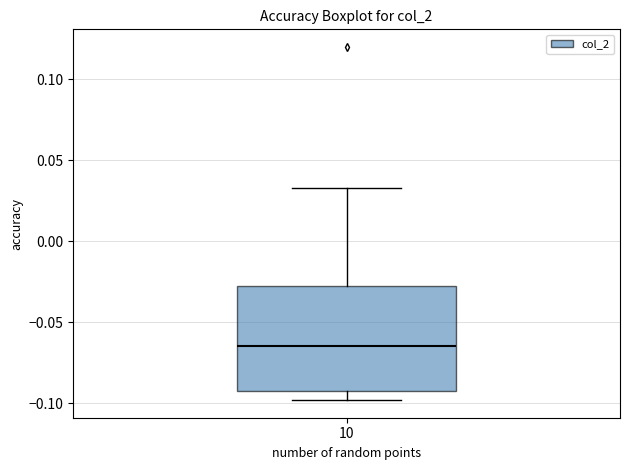

Read this box plot against the y-axis: the position of the median line, the range covered by the box, and the ends of both whiskers. The values are not printed on the chart, so give them approximately, as read against the axis.

median -0.065, box -0.095 to -0.030, whiskers -0.100 to 0.035